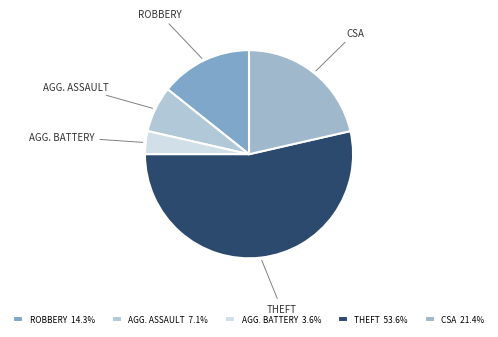

Which slice is the largest?

Theft